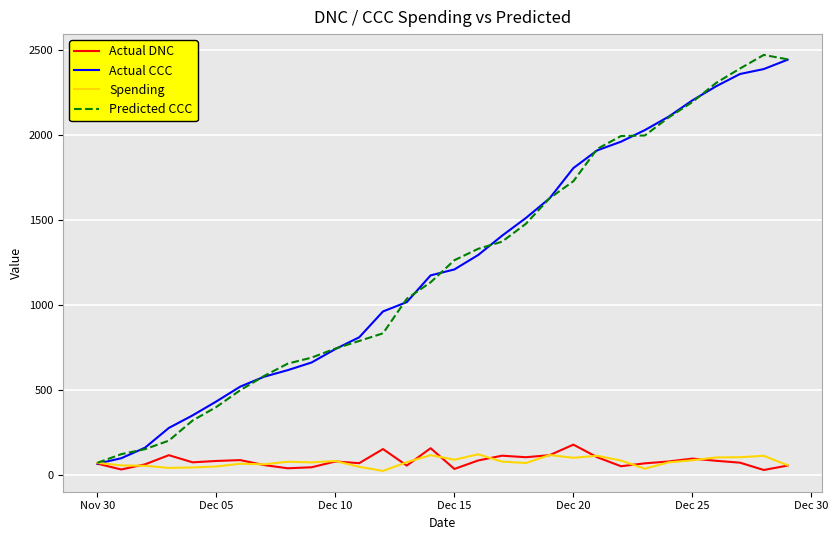

What is the greatest value displayed?

2469.2